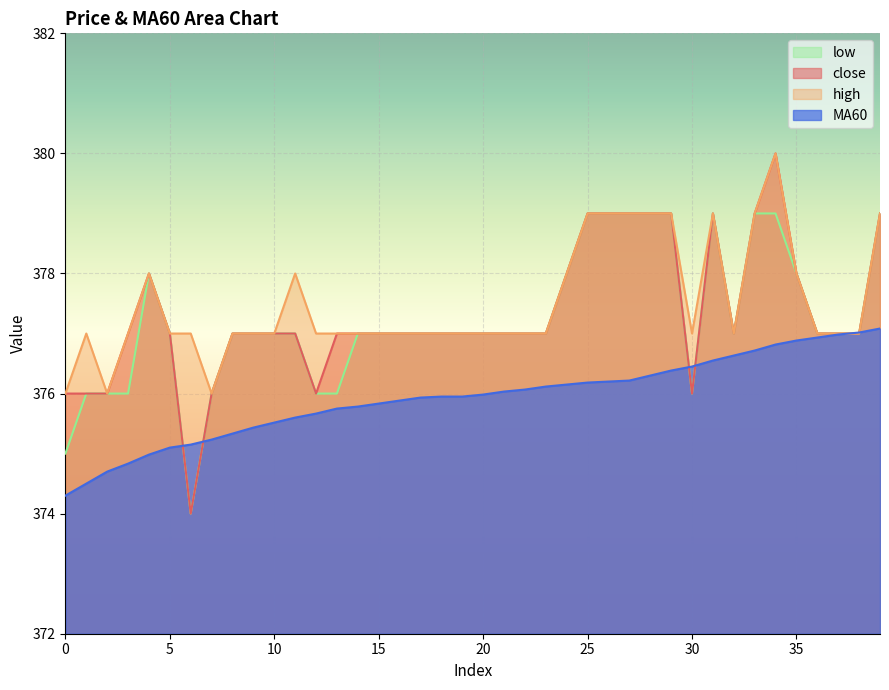

At which category does the chart reach its peak across all series?

34